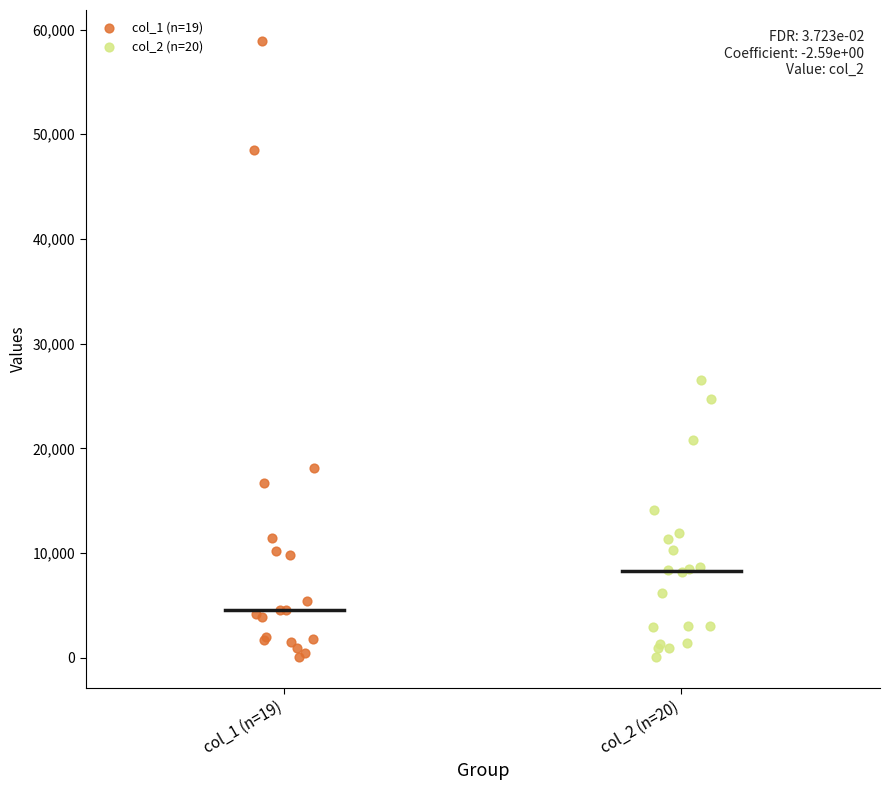

Which series has the largest Y range (max minus min)?

col_1 (n=19)